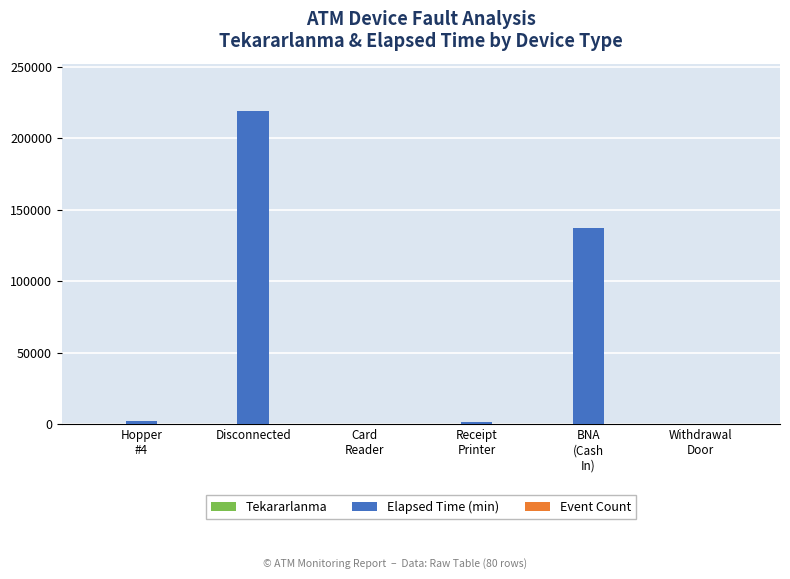

At which category is the sum across all series the highest?

Disconnected